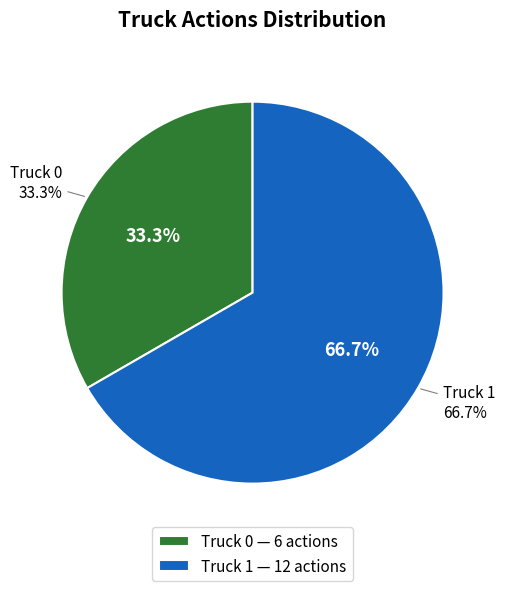

True or false: Truck 1 accounts for 56% of the total.

False